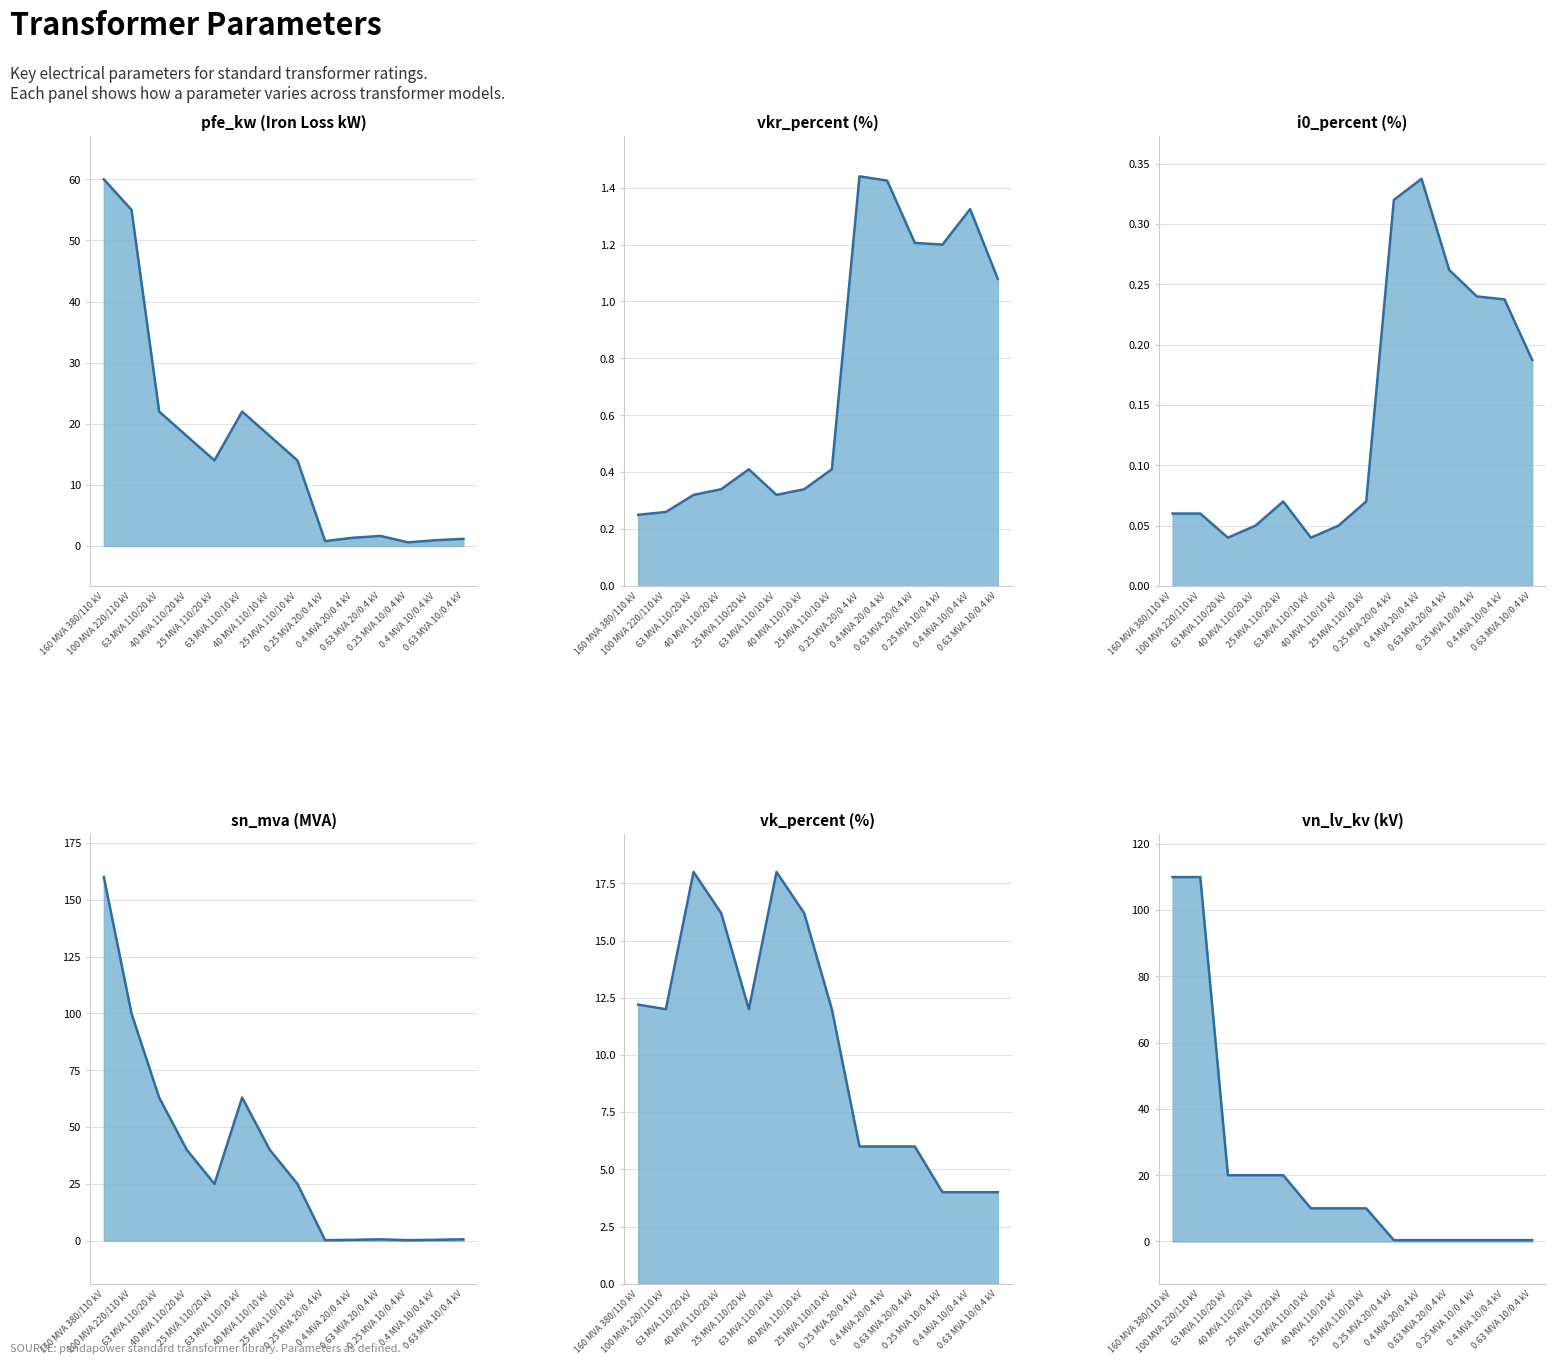

What is the spread (max minus min) of values at 0.25 MVA 10/0.4 kV?

3.8